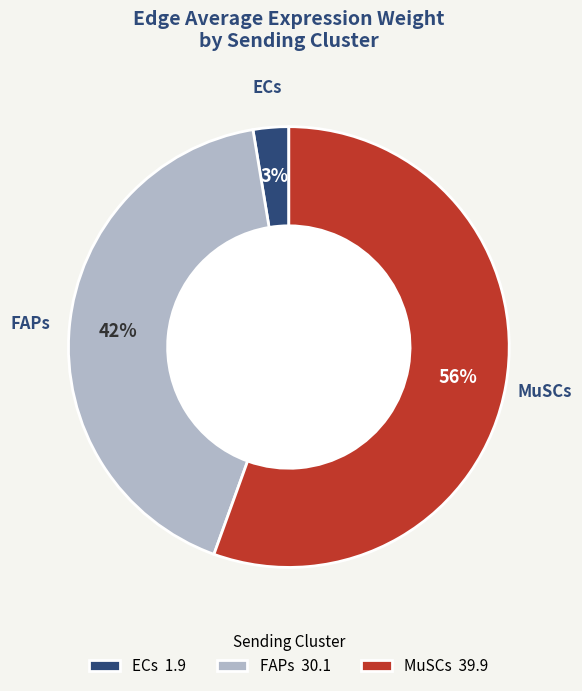

True or false: MuSCs accounts for 67% of the total.

False